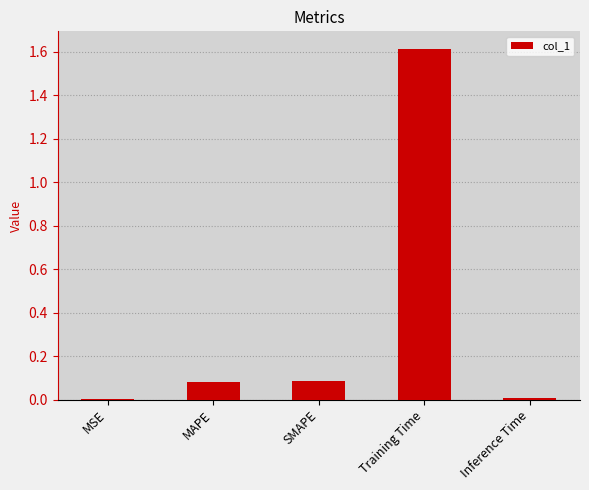

What is the sum of all values?

1.8